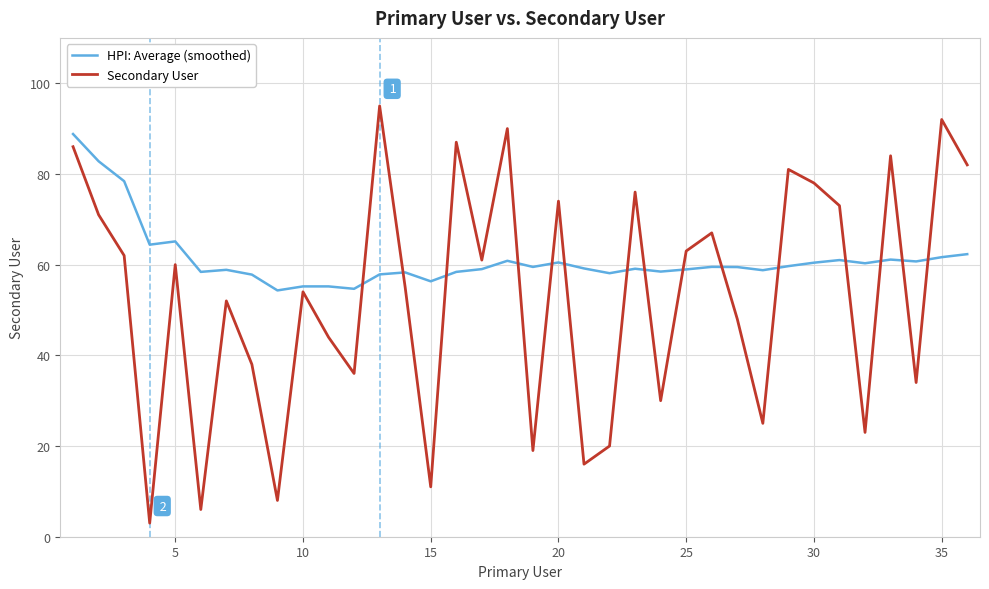

List the series in order of their overall mean, lowest first.

Secondary User, HPI: Average (smoothed)